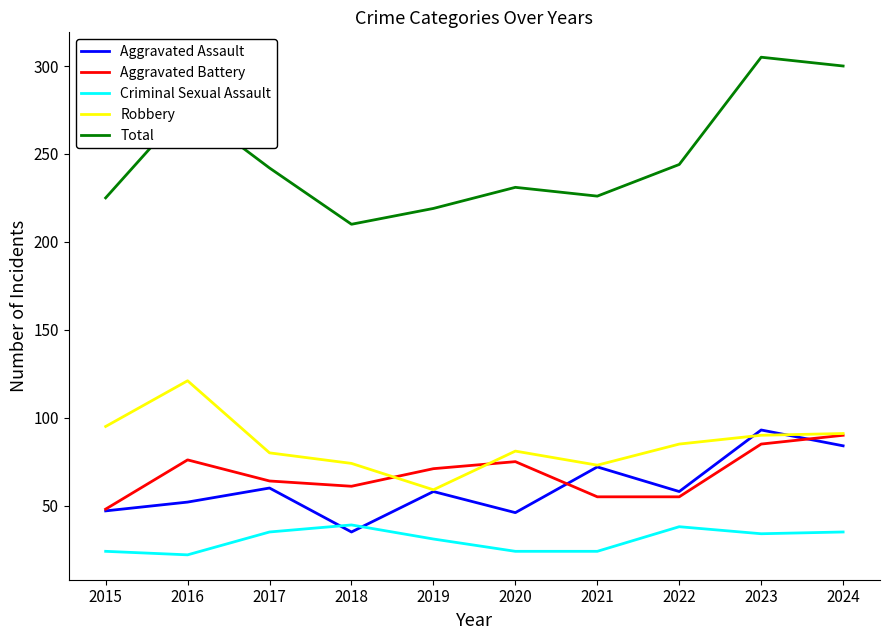

Which series has the largest total across all categories?

Total